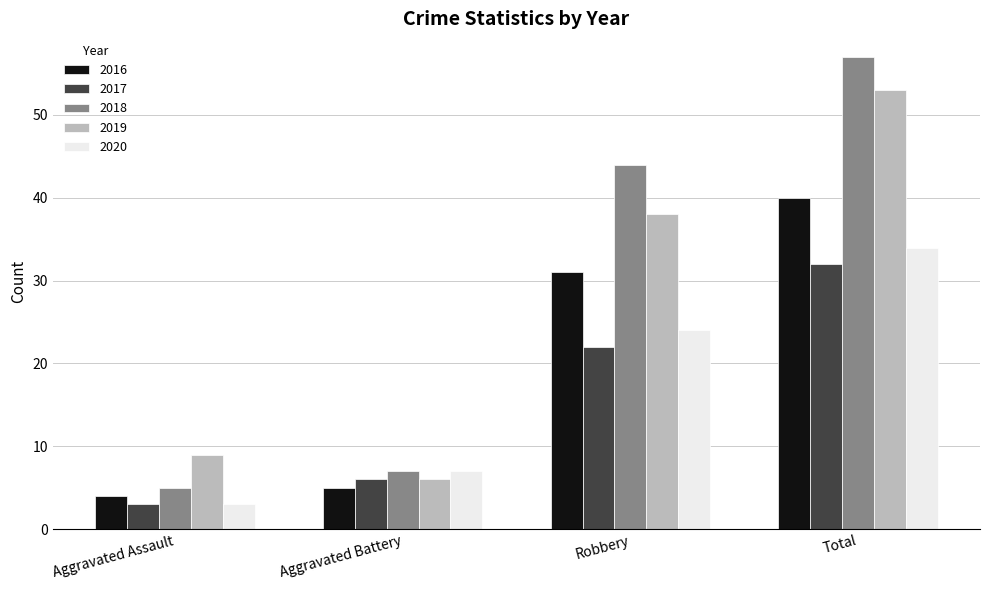

The 2017 series shows 22 at Robbery. True or false?

True